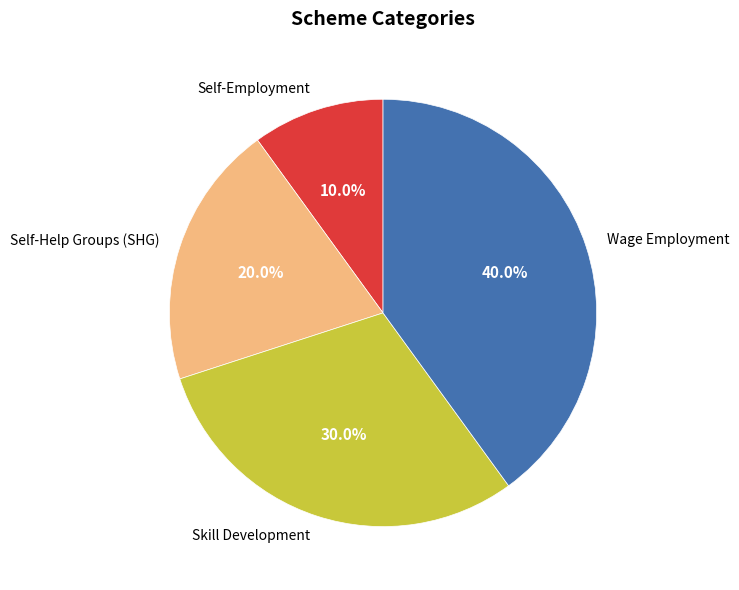

To the nearest percent, what percentage of the pie is Self-Employment?

10%